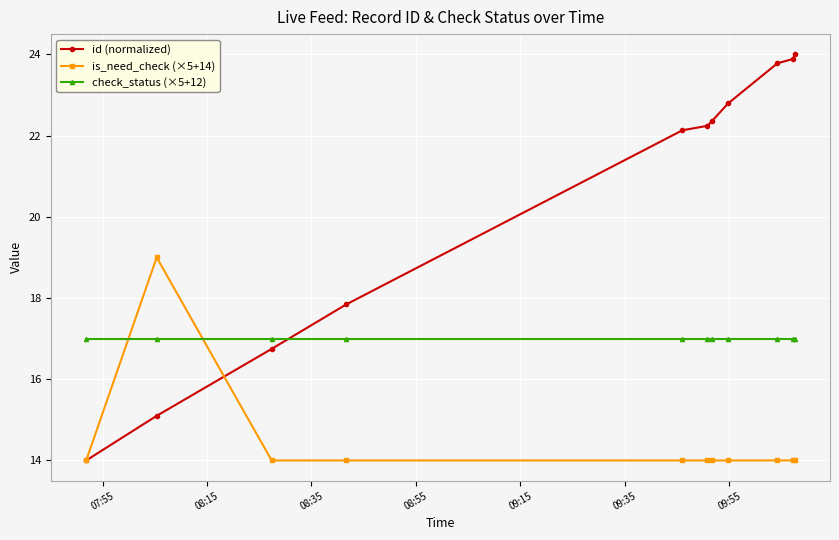

Which series has the widest spread of values?

id (normalized)